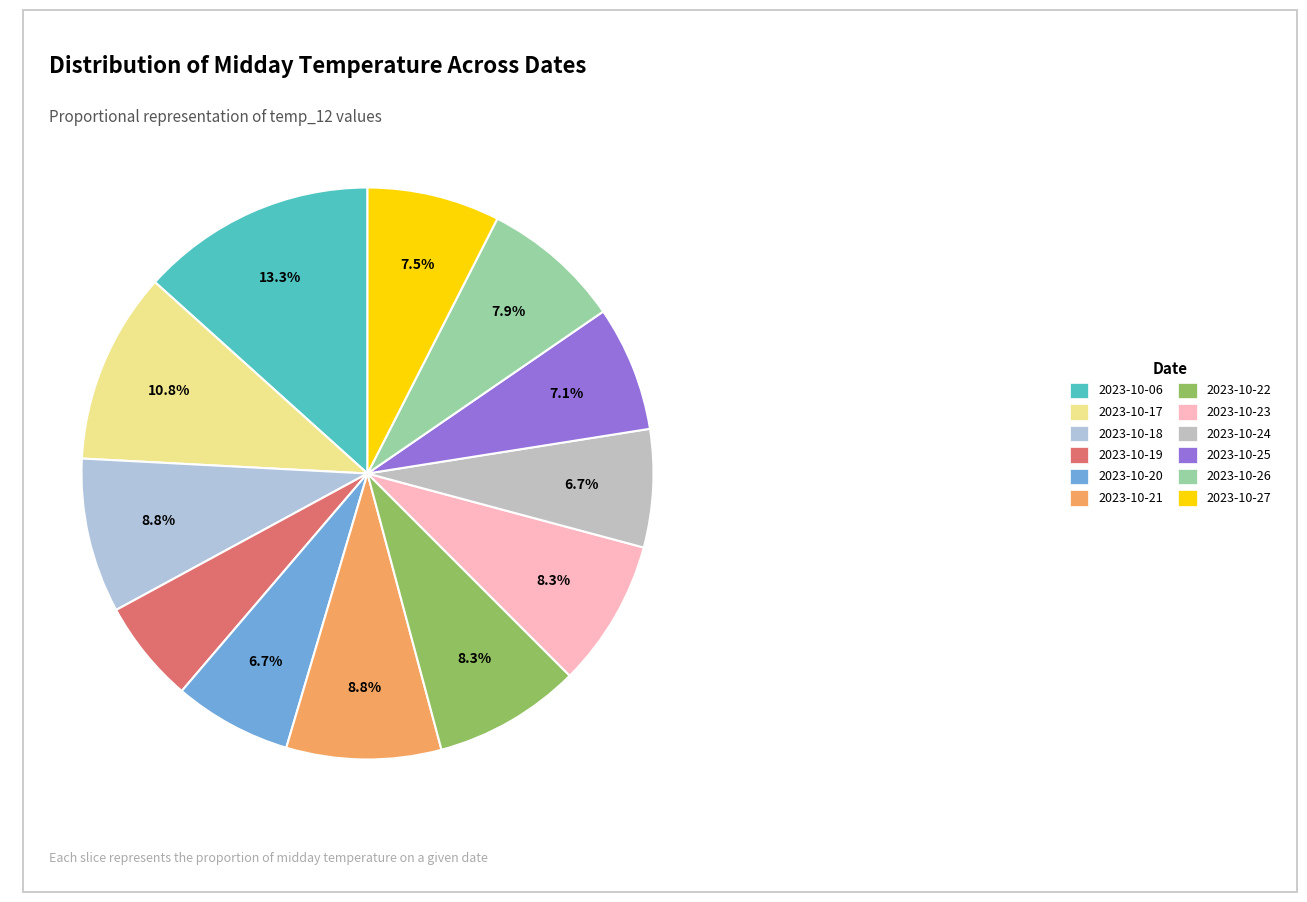

Is there any slice that represents more than half of the pie?

No